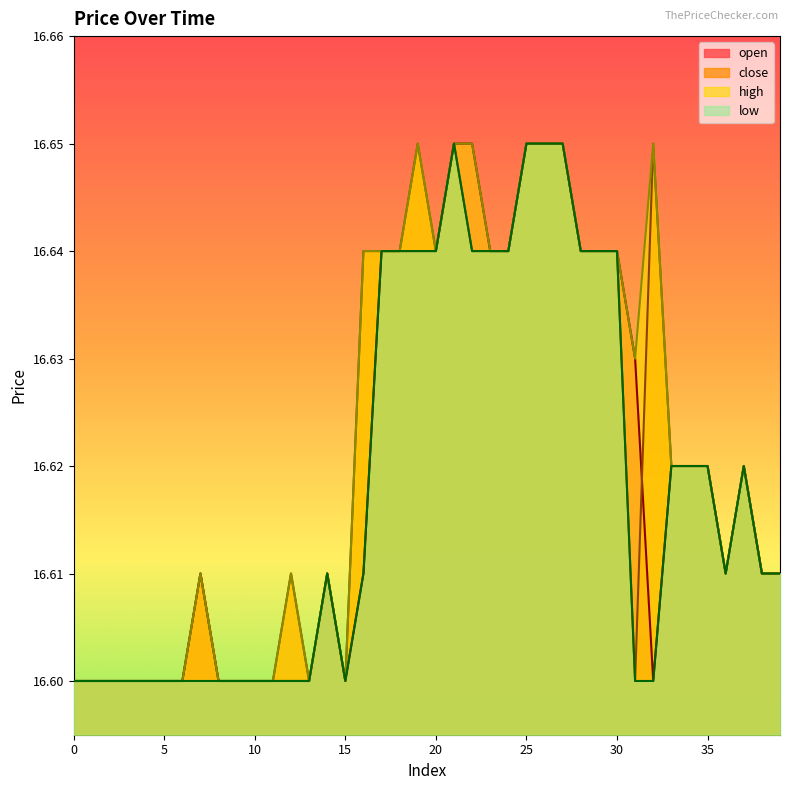

Rank the series by their average value, from lowest to highest.

low, open, close, high